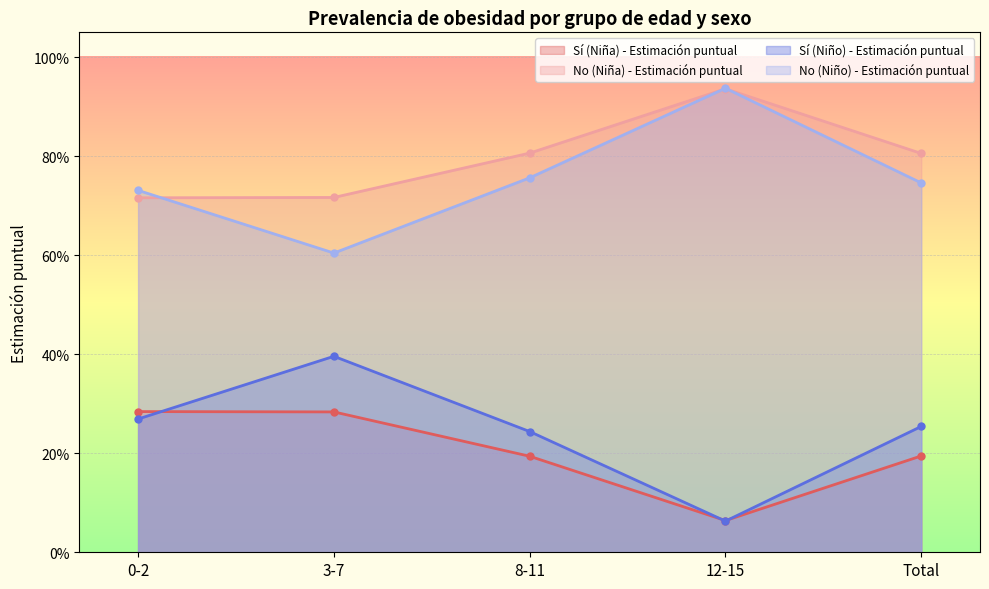

What are all the series names shown in the legend?

Sí (Niña) - Estimación puntual, No (Niña) - Estimación puntual, Sí (Niño) - Estimación puntual, No (Niño) - Estimación puntual